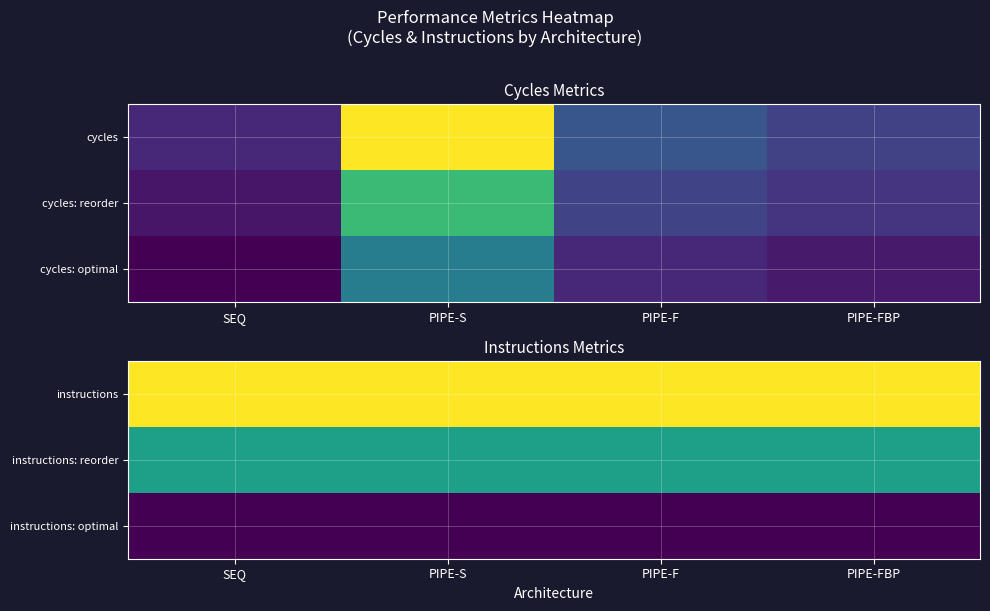

Which series changed the most between SEQ and PIPE-FBP?

instructions